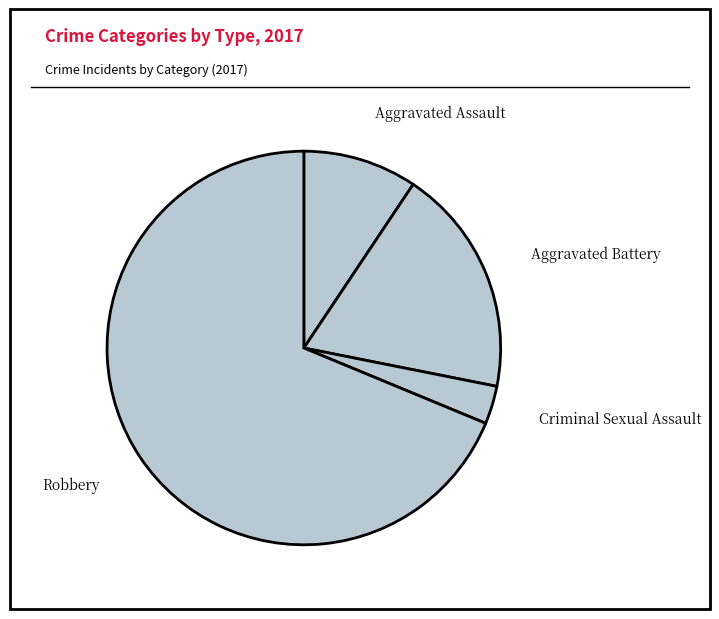

What is the smallest slice in the pie chart?

Criminal Sexual Assault